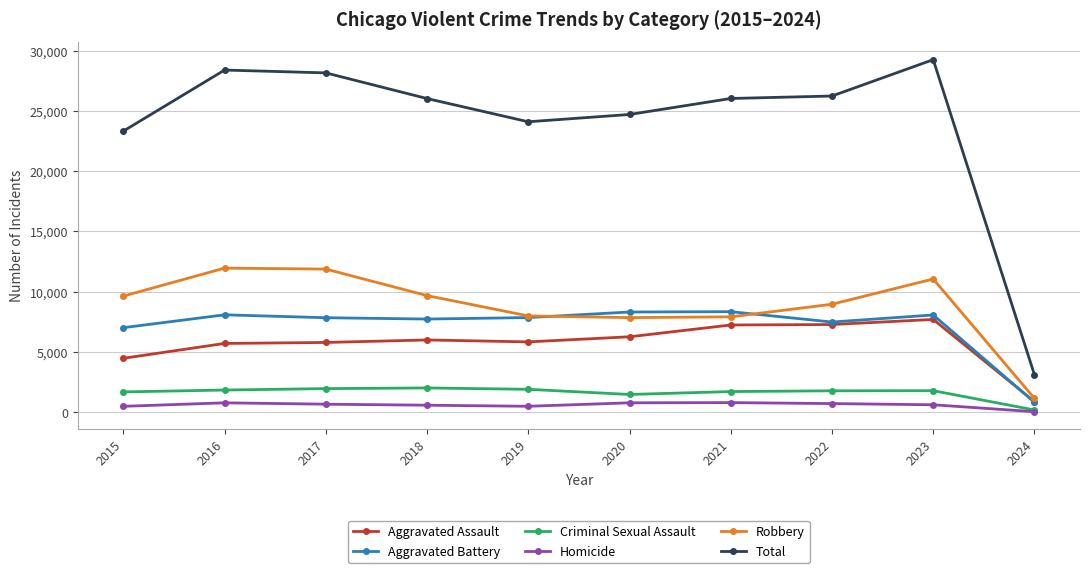

True or false: Criminal Sexual Assault has more than 0 points higher than both neighbors.

True